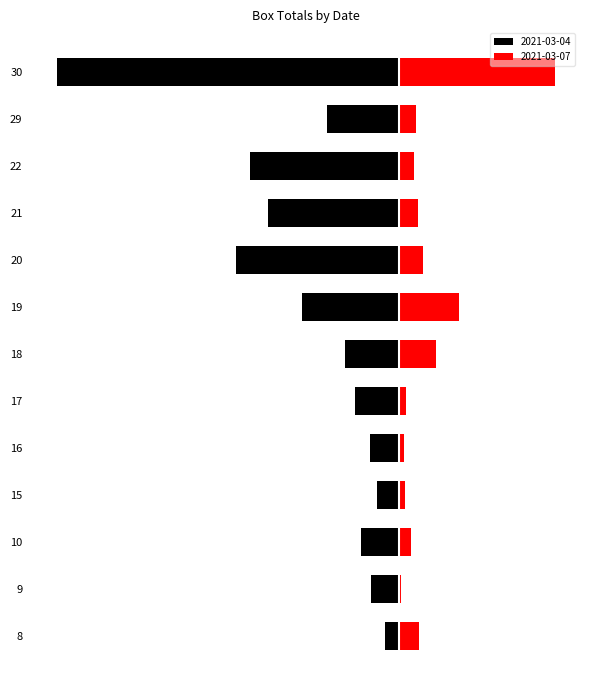

What is the value of the 2021-03-07 bar at the 7th from the left?

40